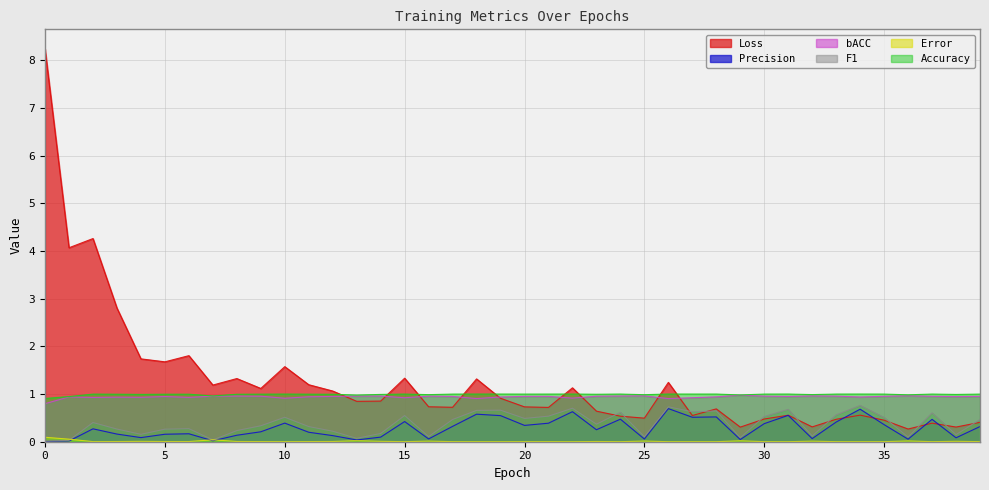

Reading left to right, transcribe all the data shown in this chart.

Loss: 8.2	4.1	4.3	2.8	1.7	1.7	1.8	1.2	1.3	1.1	1.6	1.2	1.1	0.8	0.9	1.3	0.7	0.7	1.3	0.9	0.7	0.7	1.1	0.6	0.5	0.5	1.2	0.5	0.7	0.3	0.5	0.6	0.3	0.5	0.6	0.5	0.3	0.4	0.3	0.4
Precision: 0.0	0.0	0.3	0.2	0.1	0.2	0.2	0.0	0.1	0.2	0.4	0.2	0.1	0.0	0.1	0.4	0.1	0.3	0.6	0.5	0.3	0.4	0.6	0.3	0.5	0.1	0.7	0.5	0.5	0.0	0.4	0.6	0.1	0.4	0.7	0.4	0.1	0.5	0.1	0.3
bACC: 0.8	0.9	0.9	0.9	0.9	0.9	0.9	1.0	1.0	1.0	0.9	0.9	0.9	1.0	1.0	0.9	1.0	0.9	0.9	0.9	1.0	1.0	0.9	1.0	1.0	1.0	0.9	0.9	0.9	1.0	1.0	0.9	1.0	1.0	0.9	1.0	1.0	1.0	0.9	1.0
F1: 0.0	0.0	0.4	0.3	0.2	0.3	0.3	0.0	0.2	0.3	0.5	0.3	0.2	0.1	0.2	0.5	0.1	0.5	0.7	0.7	0.5	0.5	0.7	0.4	0.6	0.1	0.7	0.6	0.6	0.1	0.5	0.7	0.1	0.6	0.8	0.5	0.1	0.6	0.1	0.5
Error: 0.1	0.1	0.0	0.0	0.0	0.0	0.0	0.0	0.0	0.0	0.0	0.0	0.0	0.0	0.0	0.0	0.0	0.0	0.0	0.0	0.0	0.0	0.0	0.0	0.0	0.0	0.0	0.0	0.0	0.0	0.0	0.0	0.0	0.0	0.0	0.0	0.0	0.0	0.0	0.0
Accuracy: 0.9	0.9	1.0	1.0	1.0	1.0	1.0	1.0	1.0	1.0	1.0	1.0	1.0	1.0	1.0	1.0	1.0	1.0	1.0	1.0	1.0	1.0	1.0	1.0	1.0	1.0	1.0	1.0	1.0	1.0	1.0	1.0	1.0	1.0	1.0	1.0	1.0	1.0	1.0	1.0